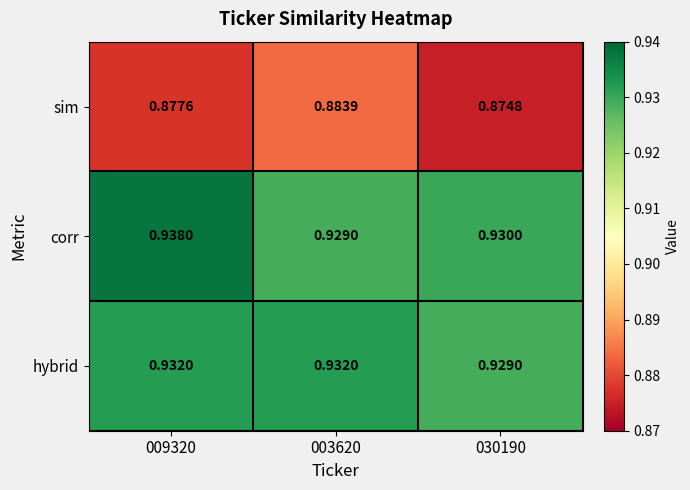

At 009320, list the series in order from smallest to largest.

sim, hybrid, corr